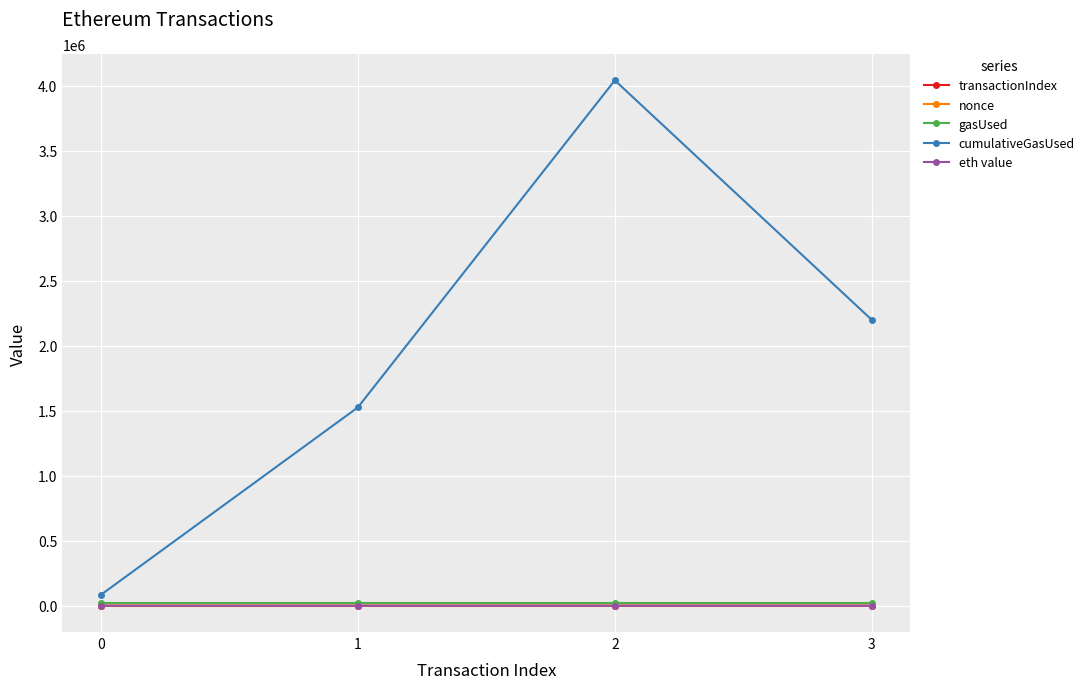

Which series has the largest total across all categories?

cumulativeGasUsed